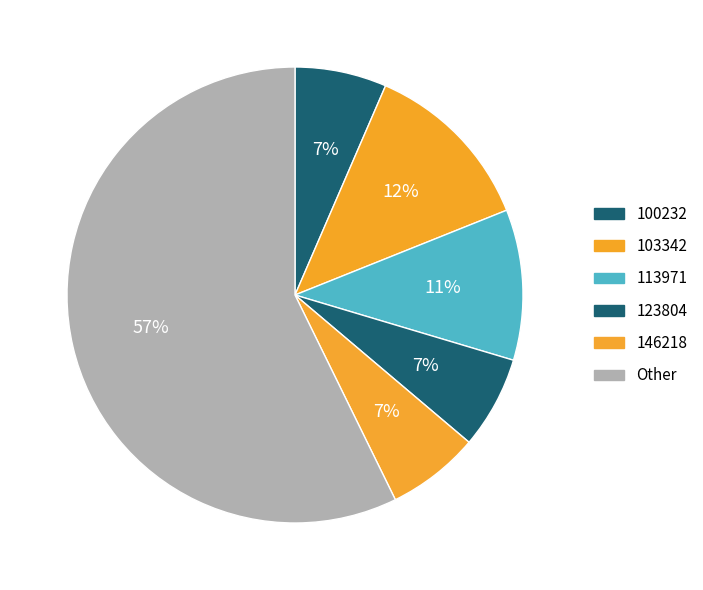

How many slices are in this pie chart?

6